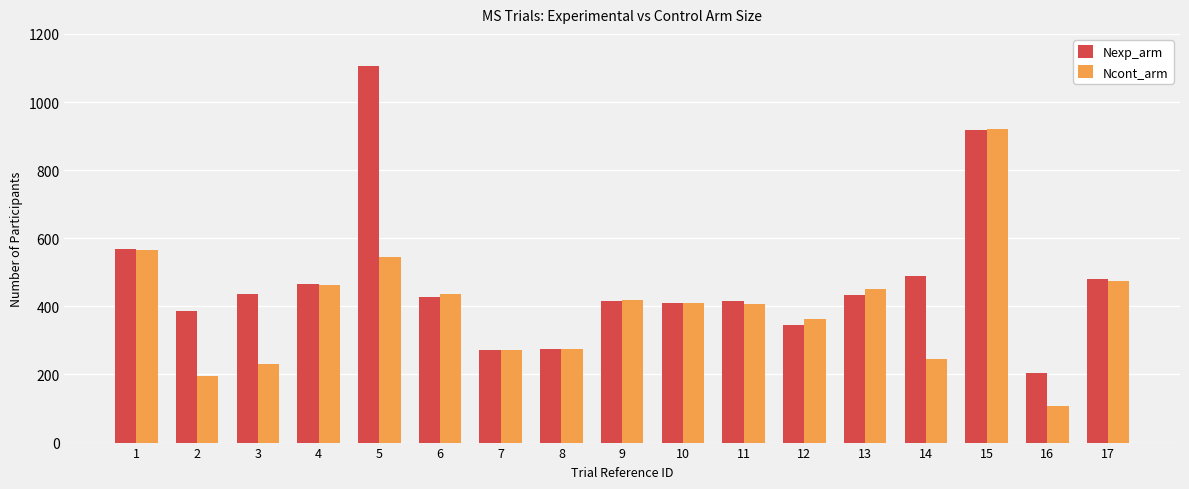

The Nexp_arm series shows 465 at 4. True or false?

True